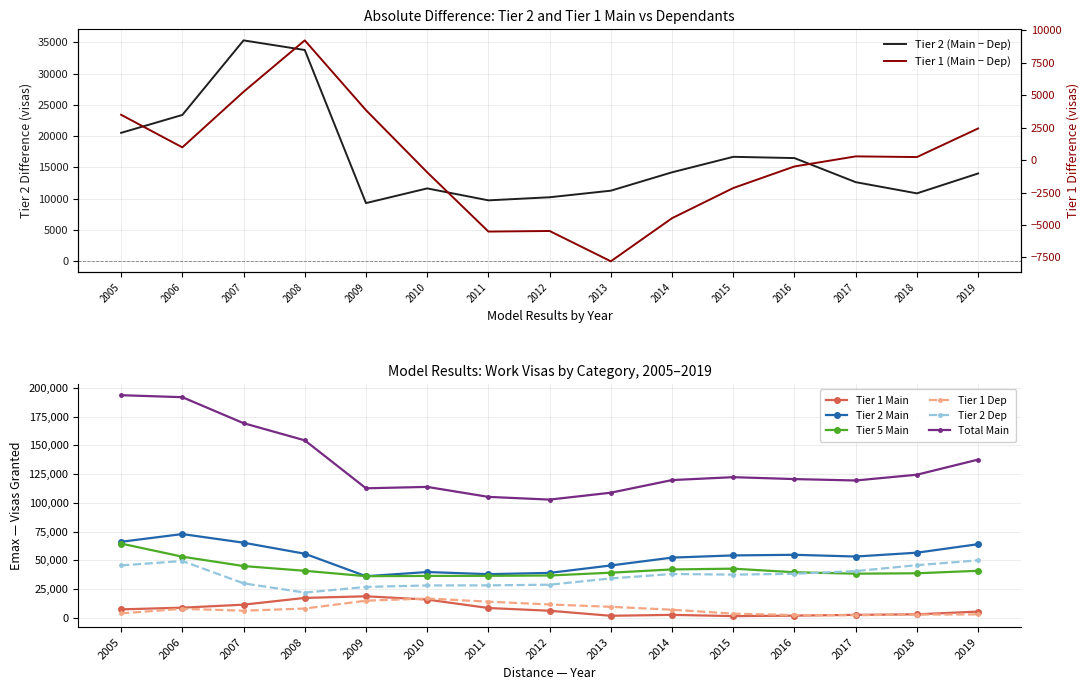

True or false: Total Main and Tier 5 Main intersect in this chart.

False